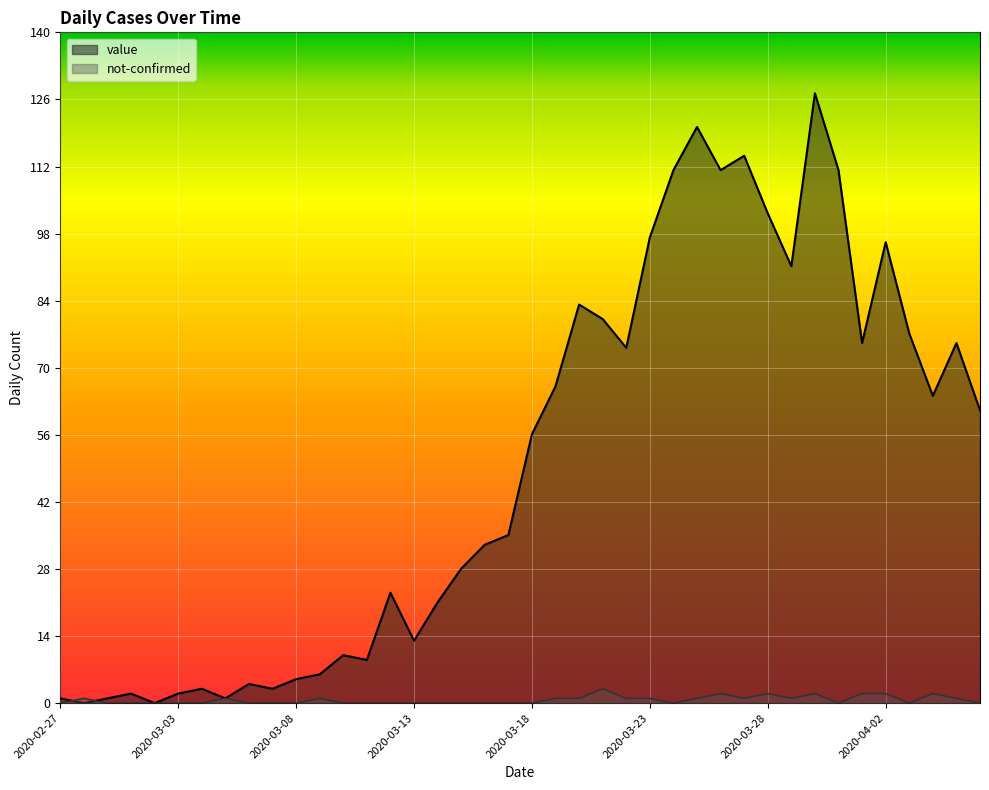

What is the spread (max minus min) of values at 34?

73